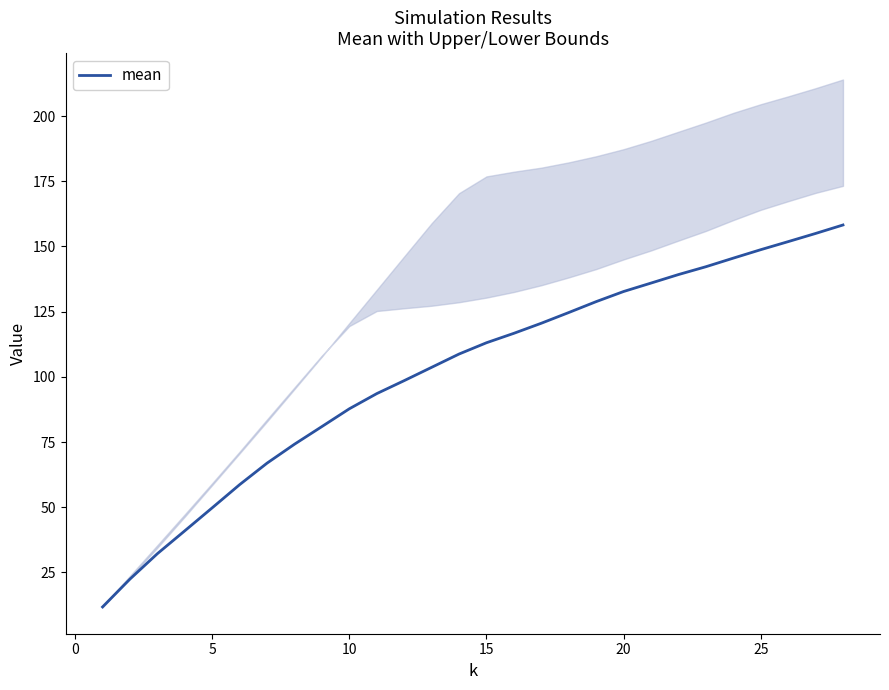

Does the chart have visible grid lines?

No